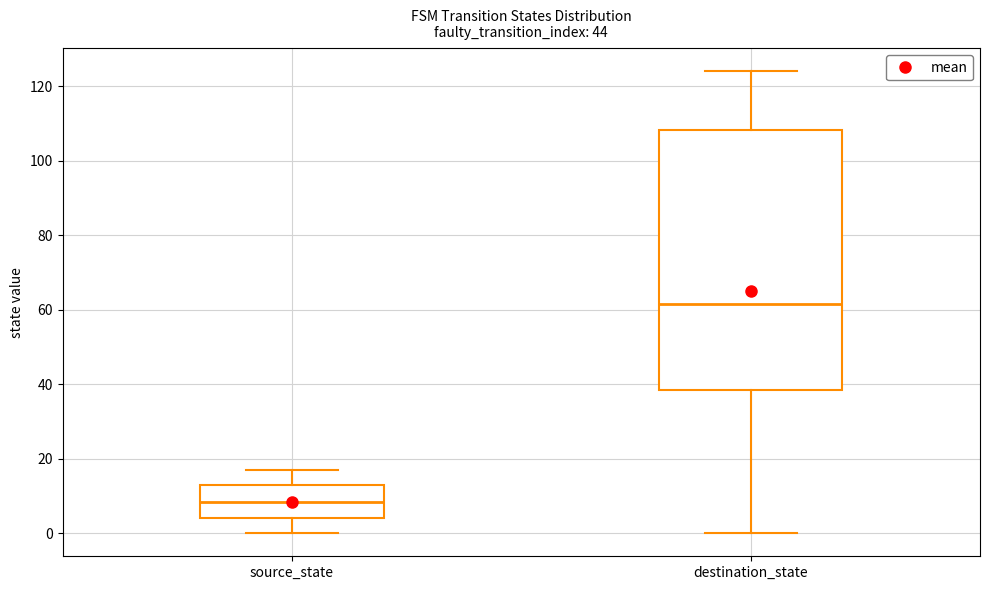

Which box is the tallest, from its lower edge to its upper edge?

destination_state